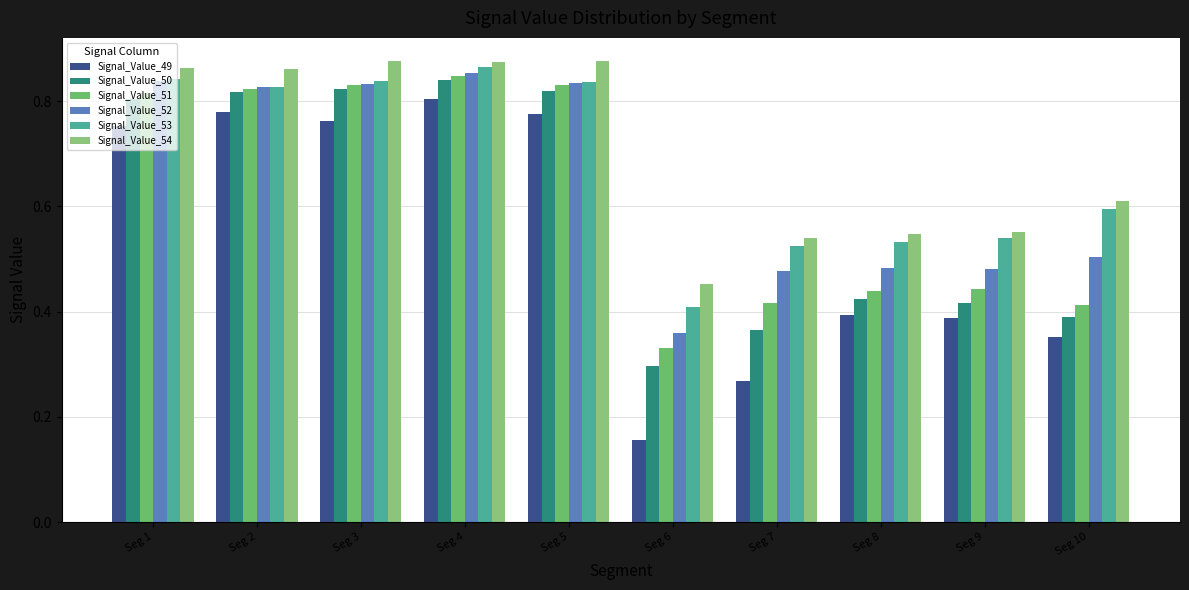

Is the value of Signal_Value_54 at Seg 5 greater than the value of Signal_Value_49 at Seg 4?

Yes